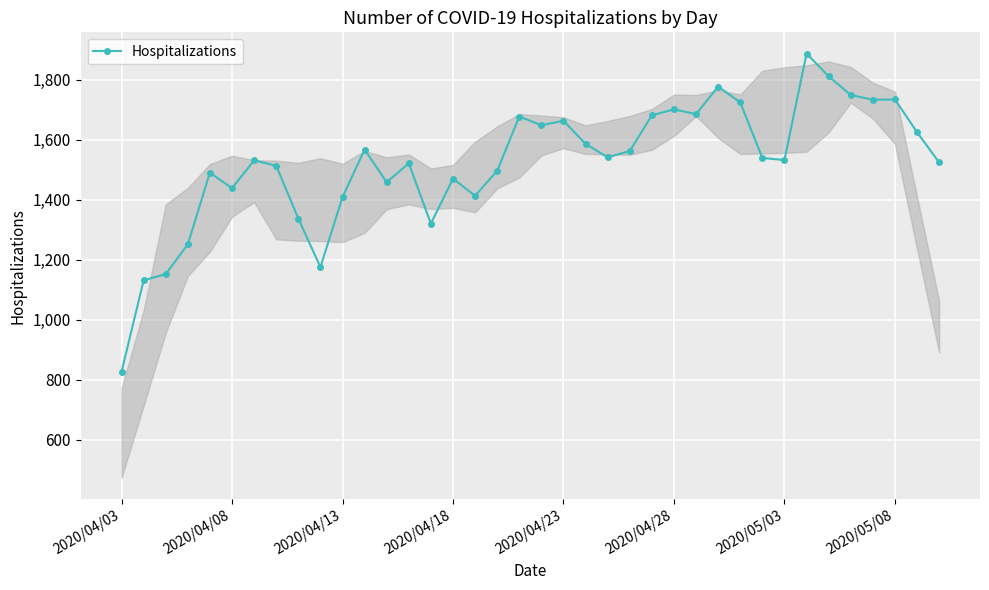

What is the value of the 5th point from the left?

1491